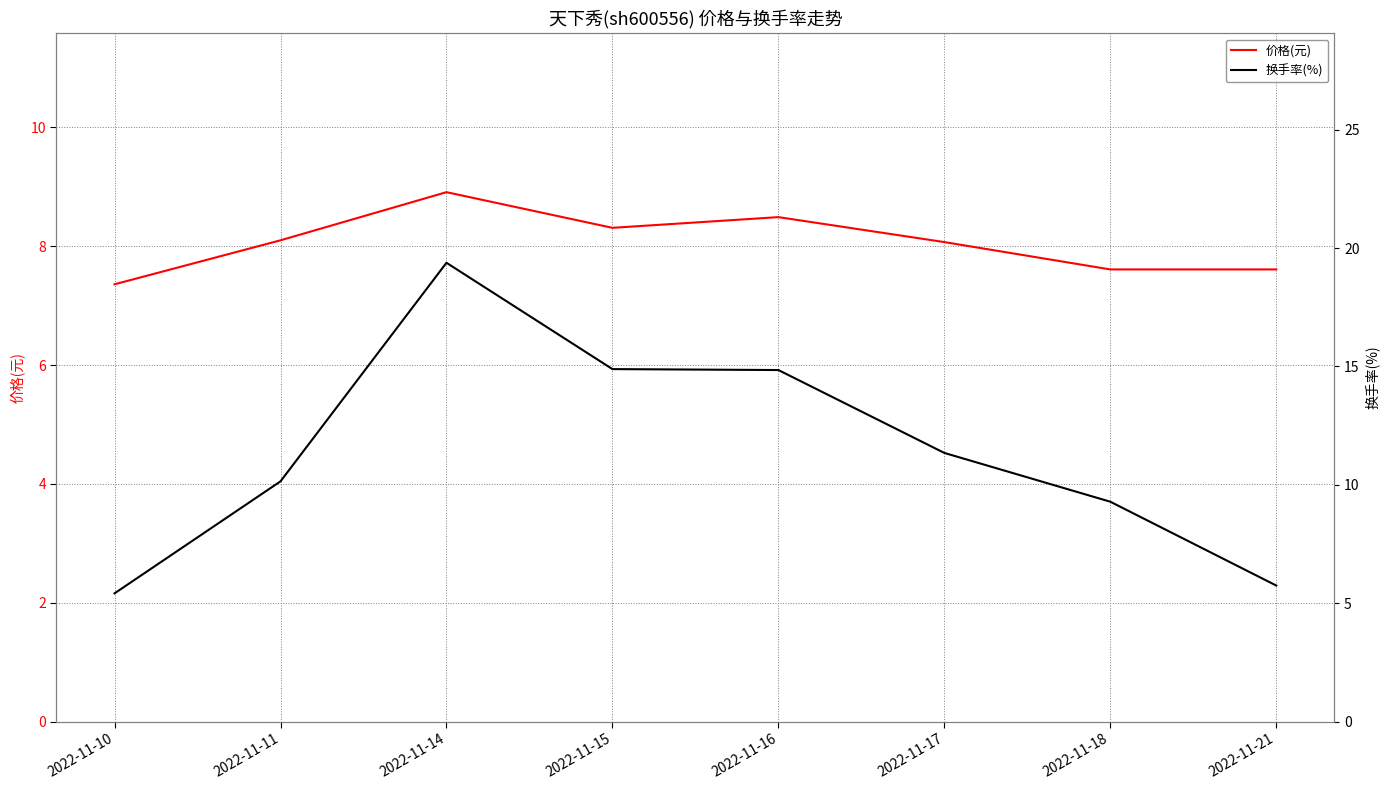

At which label does 换手率(%) first exceed 11?

2022-11-14